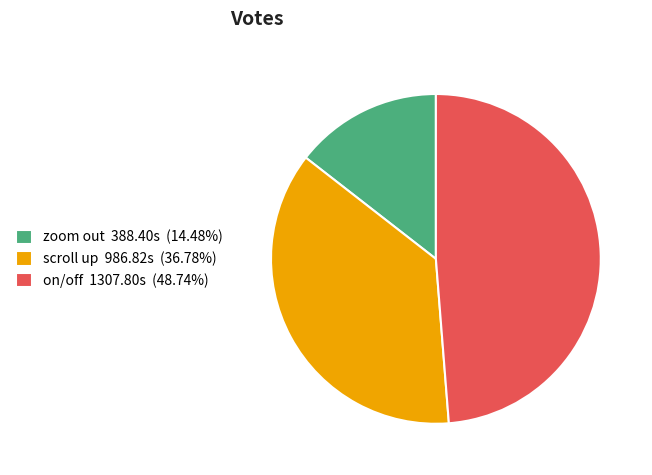

Does zoom out 388.40s (14.48%) represent more than half of the total?

No